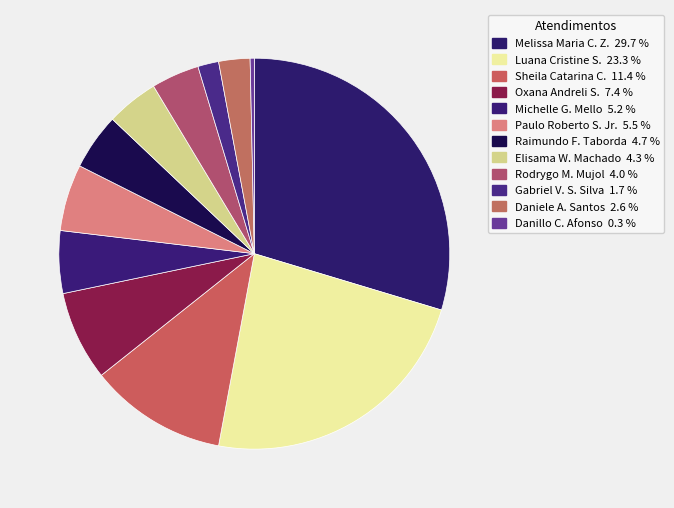

How many segments does this pie chart have?

12